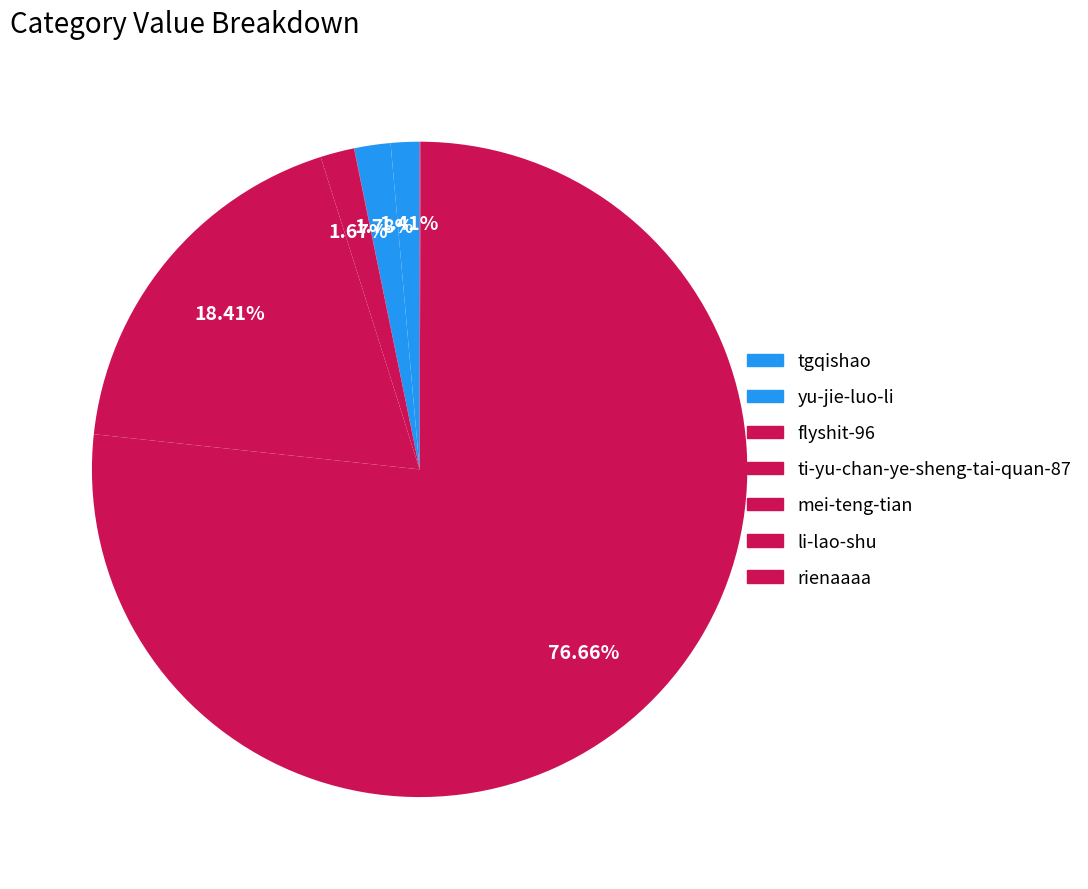

True or false: li-lao-shu accounts for 77% of the total.

True